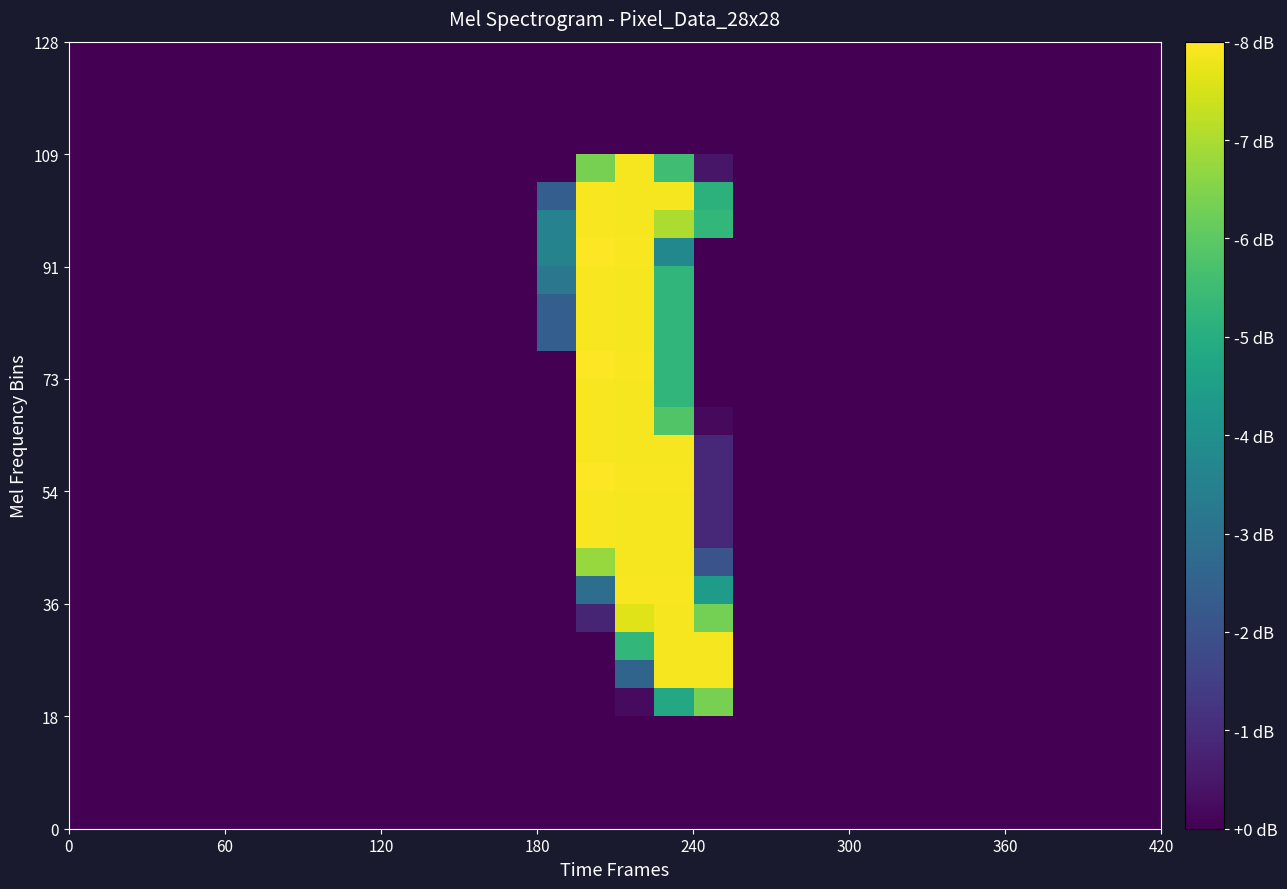

Count the number of categories in the chart.

28